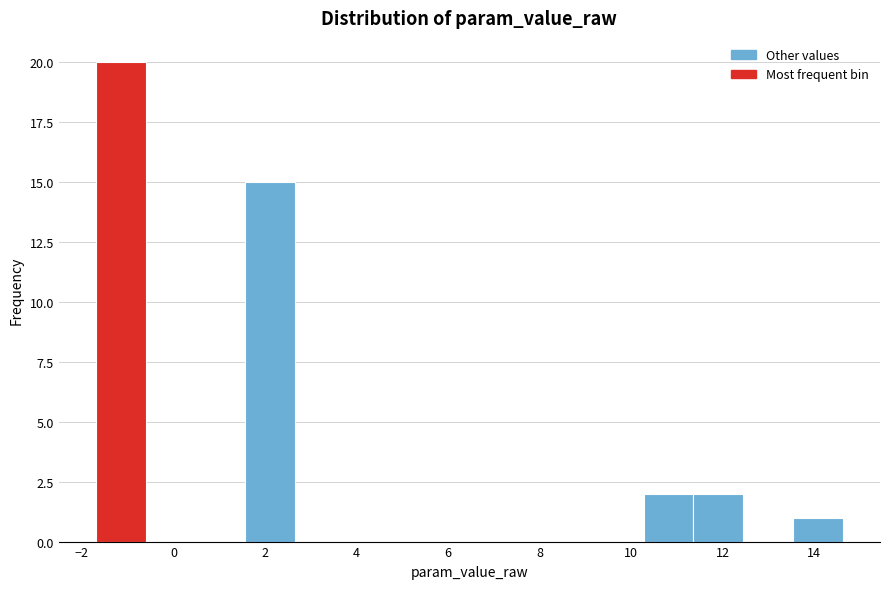

Reading left to right, list every bar in this chart as the range it spans on the x-axis followed by its height. Neither the bar edges nor the heights are printed on the chart, so give them approximately, as read against the axes.

-1.6 to -0.6: 20
-0.6 to 0.4: 0
0.4 to 1.6: 0
1.6 to 2.6: 15
2.6 to 3.8: 0
3.8 to 4.8: 0
4.8 to 6.0: 0
6.0 to 7.0: 0
7.0 to 8.0: 0
8.0 to 9.2: 0
9.2 to 10.2: 0
10.2 to 11.4: 2
11.4 to 12.4: 2
12.4 to 13.6: 0
13.6 to 14.6: 1